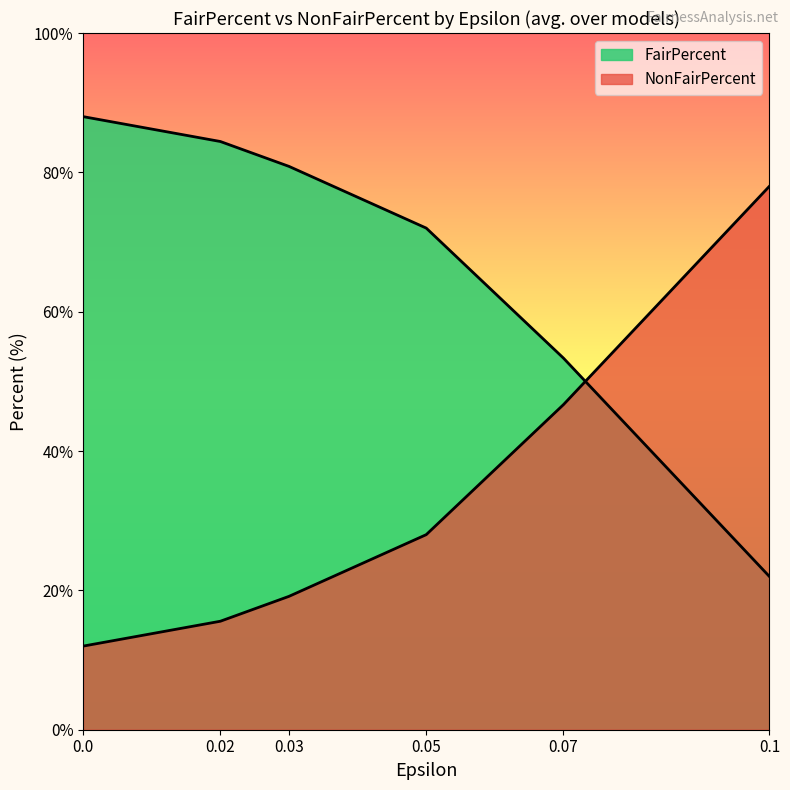

How many lines are shown in the chart?

2